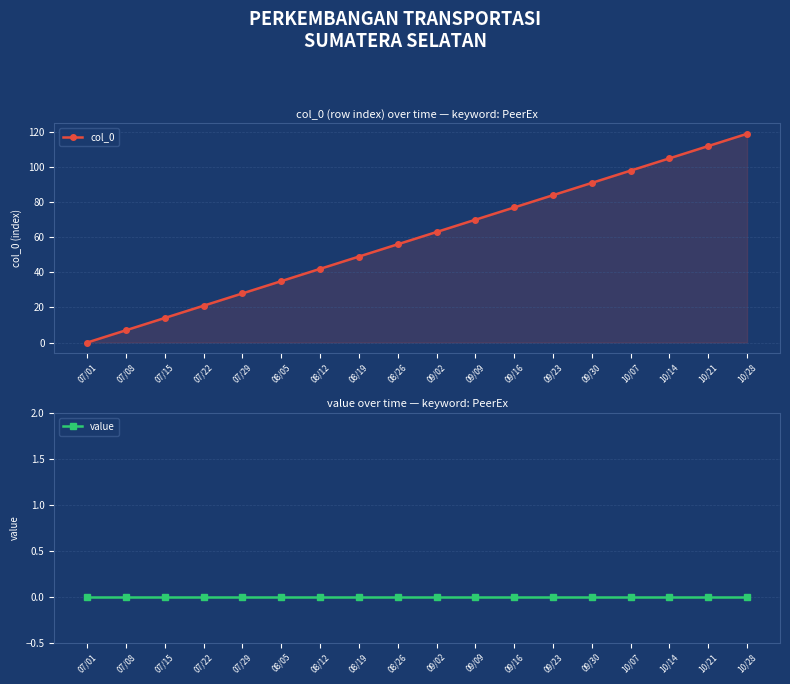

Which label corresponds to the smallest value in the chart?

07/01